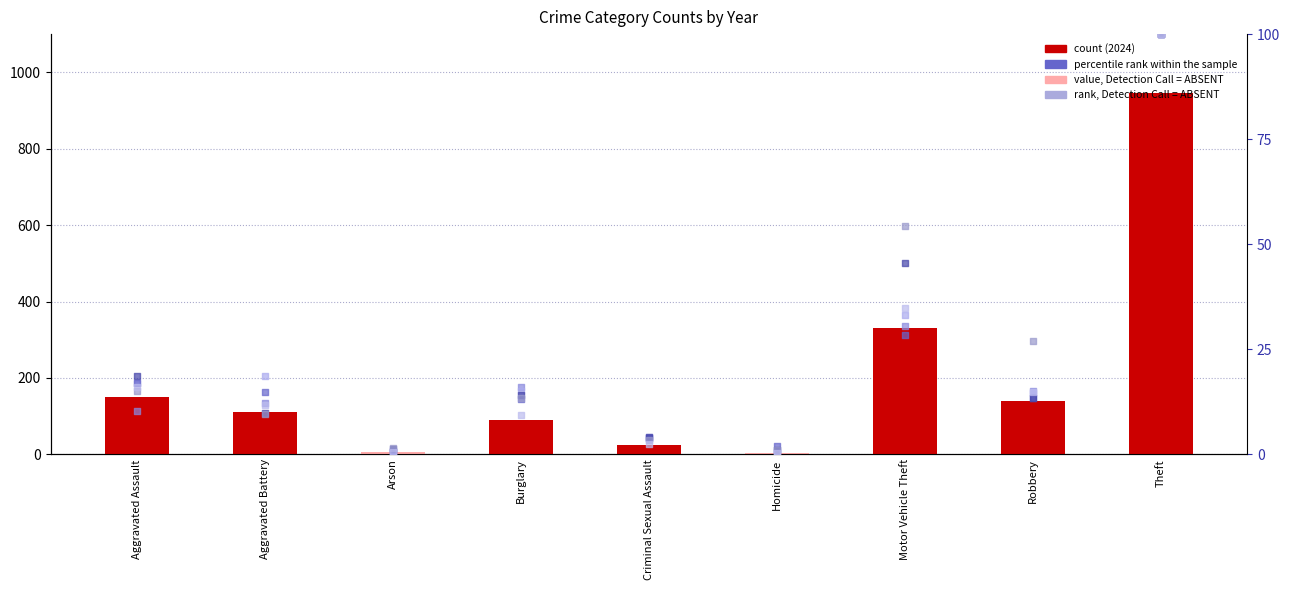

At which category is the sum across all series the highest?

Theft